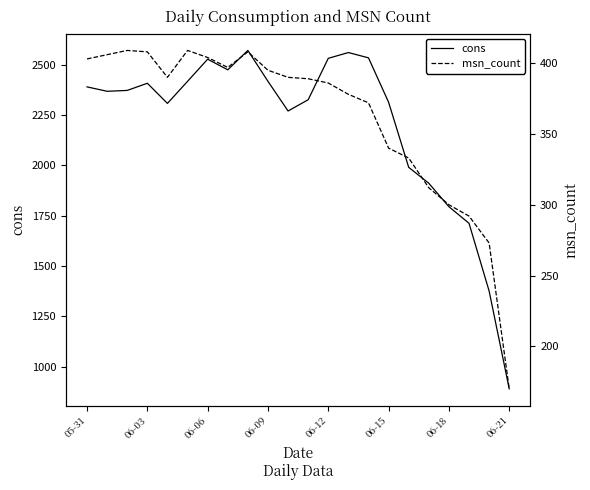

Is this an area chart (filled region under the line)?

No